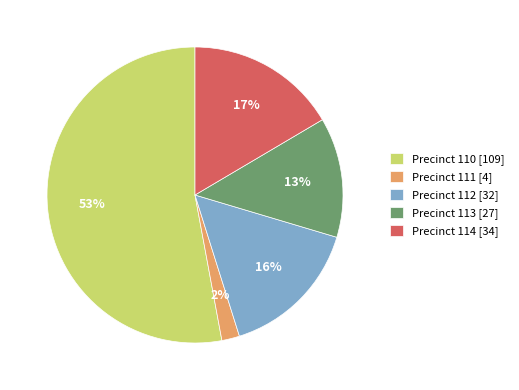

The Precinct 111 slice represents 2% of the pie. True or false?

True